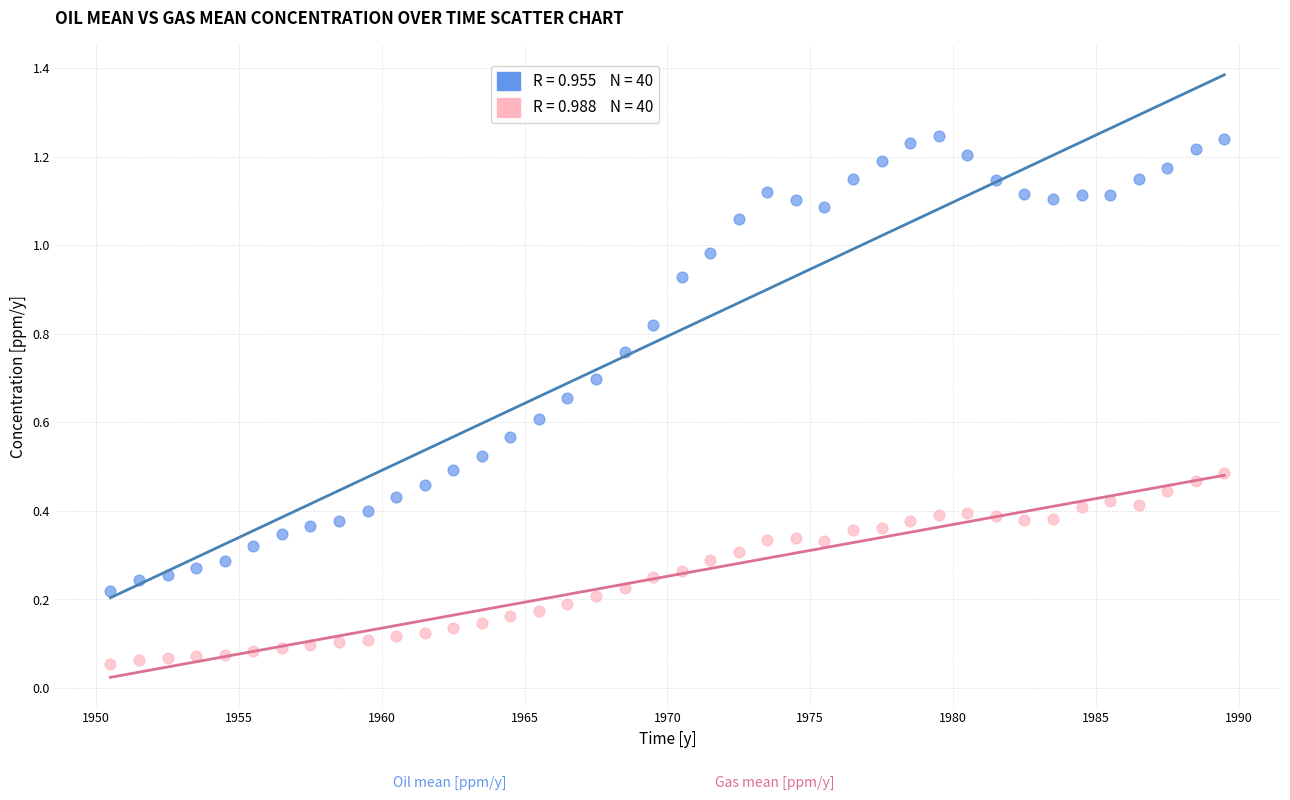

Across all data points, what is the range of X values (max minus min)?

39.0